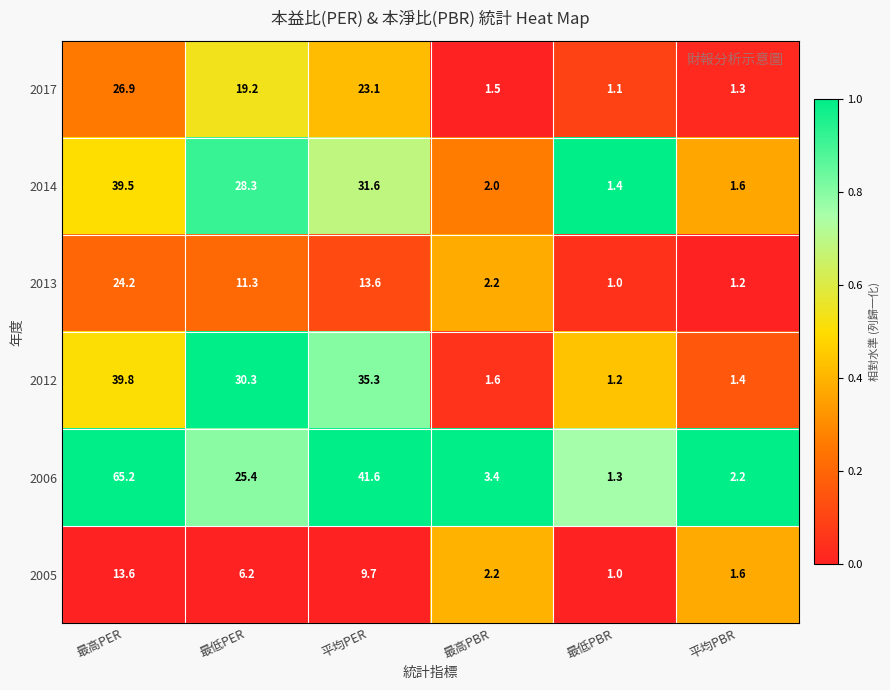

At which category is the sum across all series the highest?

最高PER